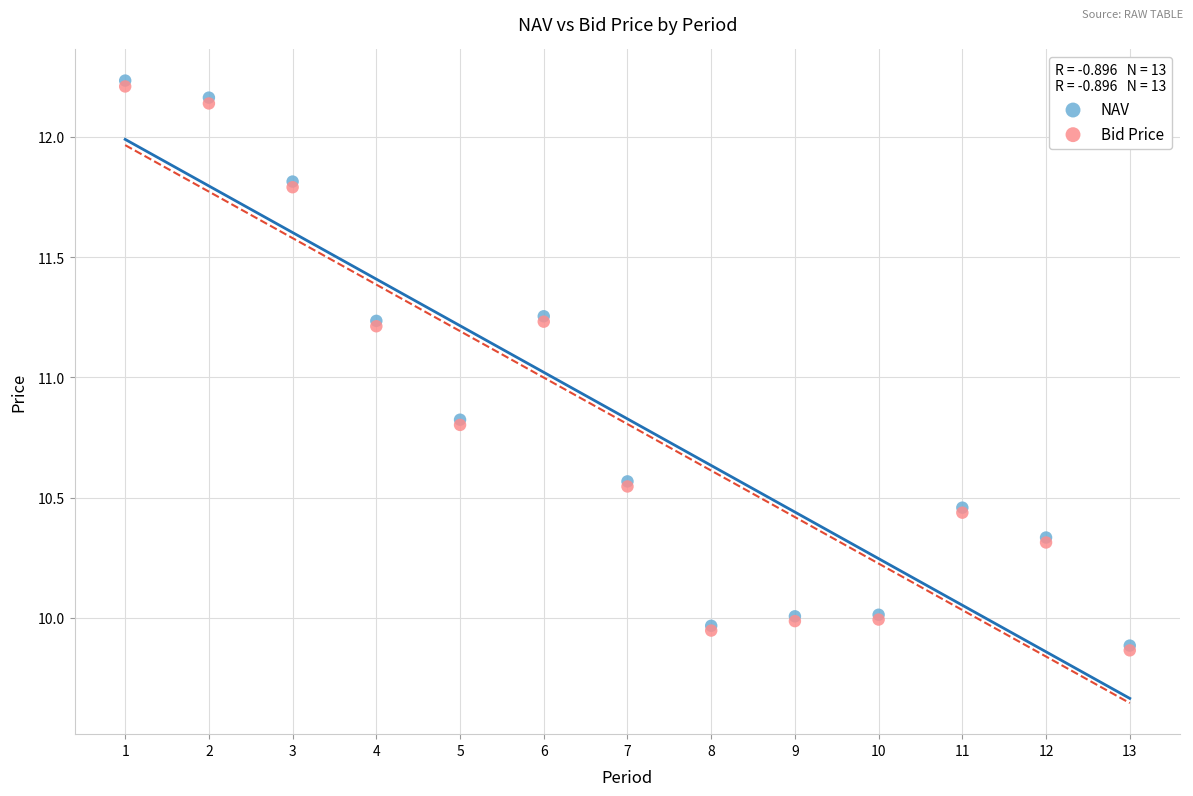

Which series reaches the maximum Y coordinate?

NAV